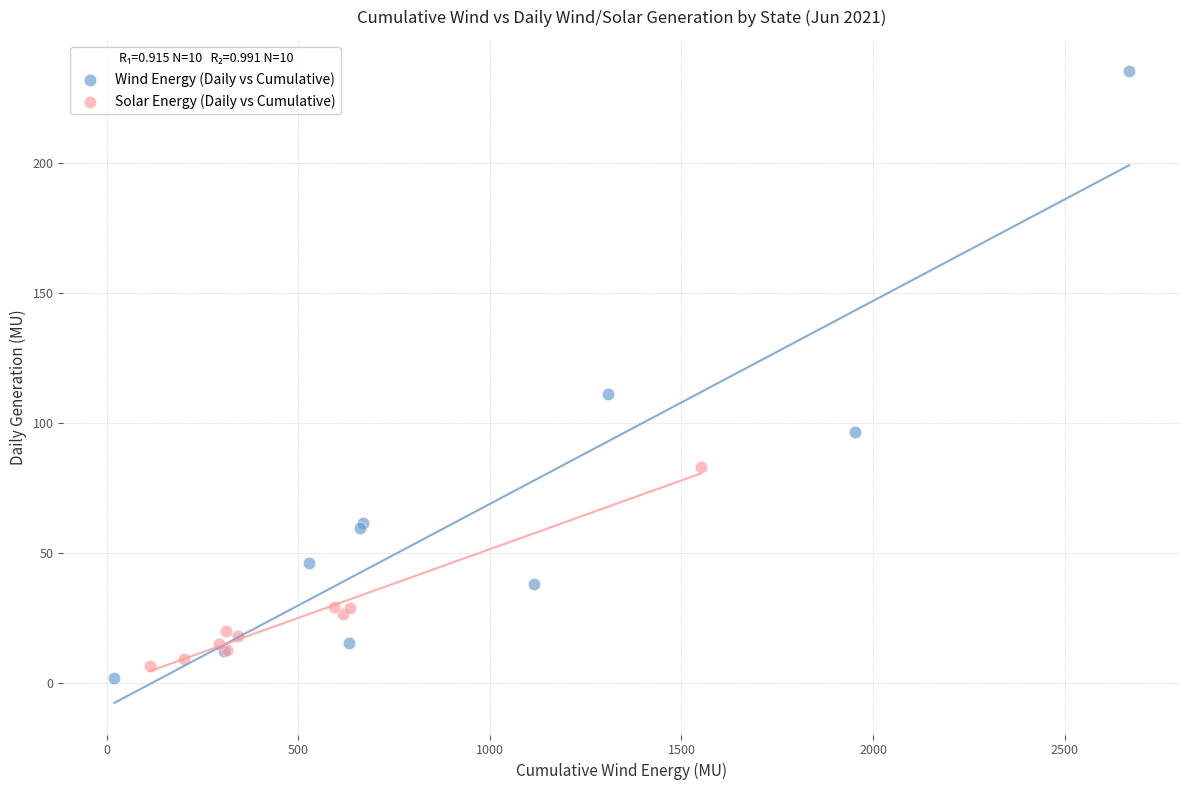

Which series reaches the maximum Y coordinate?

Wind Energy (Daily vs Cumulative)